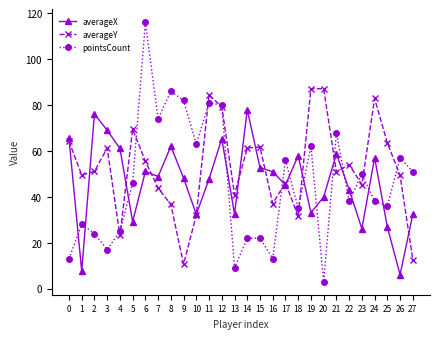

True or false: averageY has more than 1 points higher than both neighbors.

True